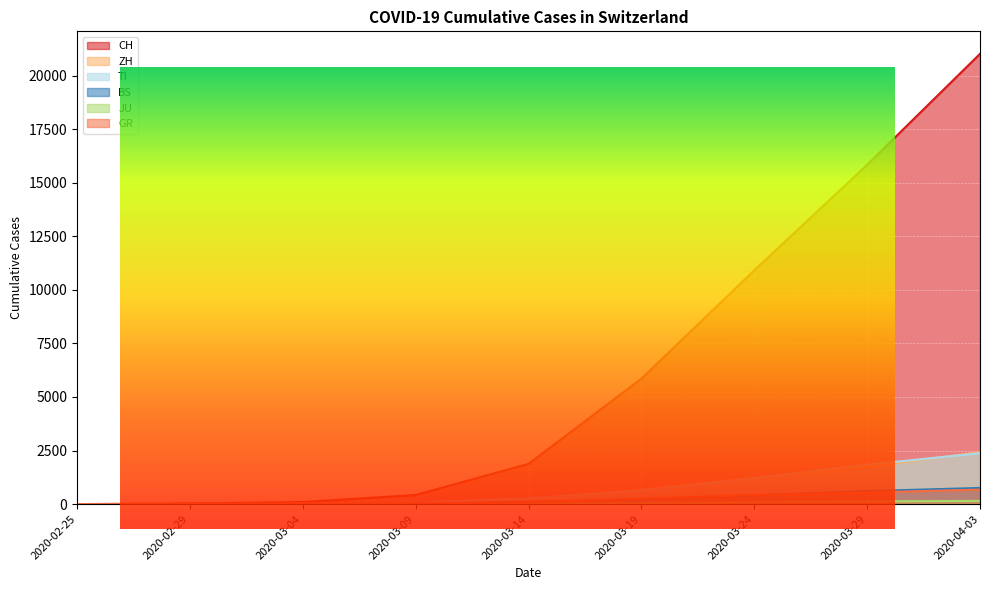

At which label does BS first exceed 100?

2020-03-19